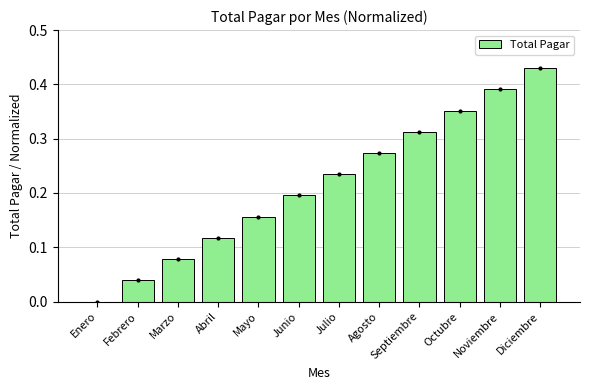

Reading right to left, transcribe all the data shown in this chart.

Diciembre=0.4	Noviembre=0.4	Octubre=0.4	Septiembre=0.3	Agosto=0.3	Julio=0.2	Junio=0.2	Mayo=0.2	Abril=0.1	Marzo=0.1	Febrero=0.0	Enero=0.0